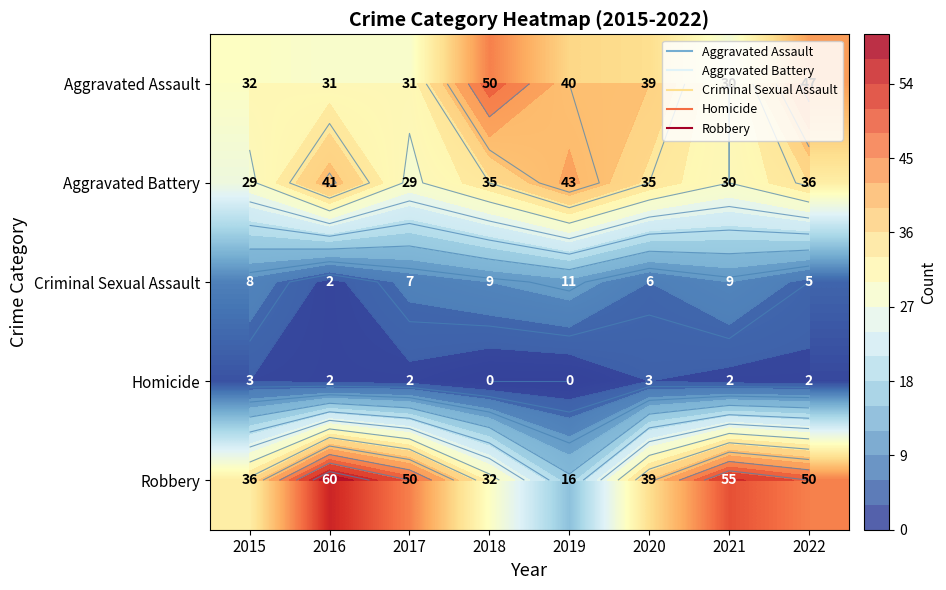

Rank the series at 2022 from highest to lowest value.

Robbery, Aggravated Assault, Aggravated Battery, Criminal Sexual Assault, Homicide